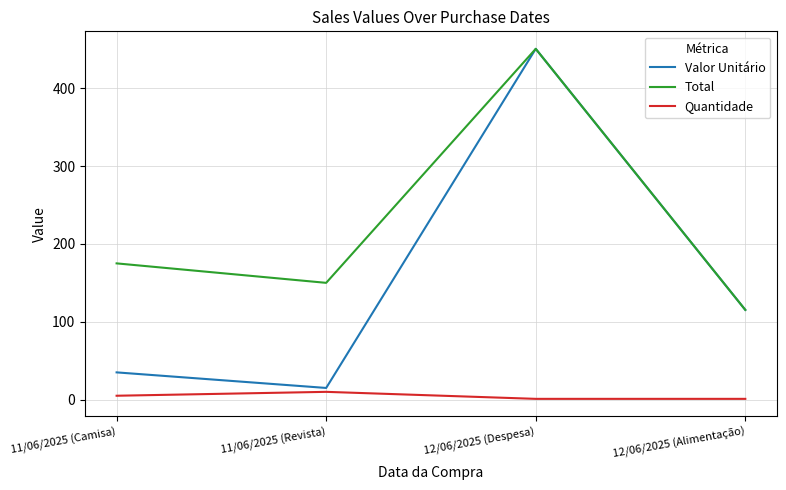

Which series has the largest total across all categories?

Total